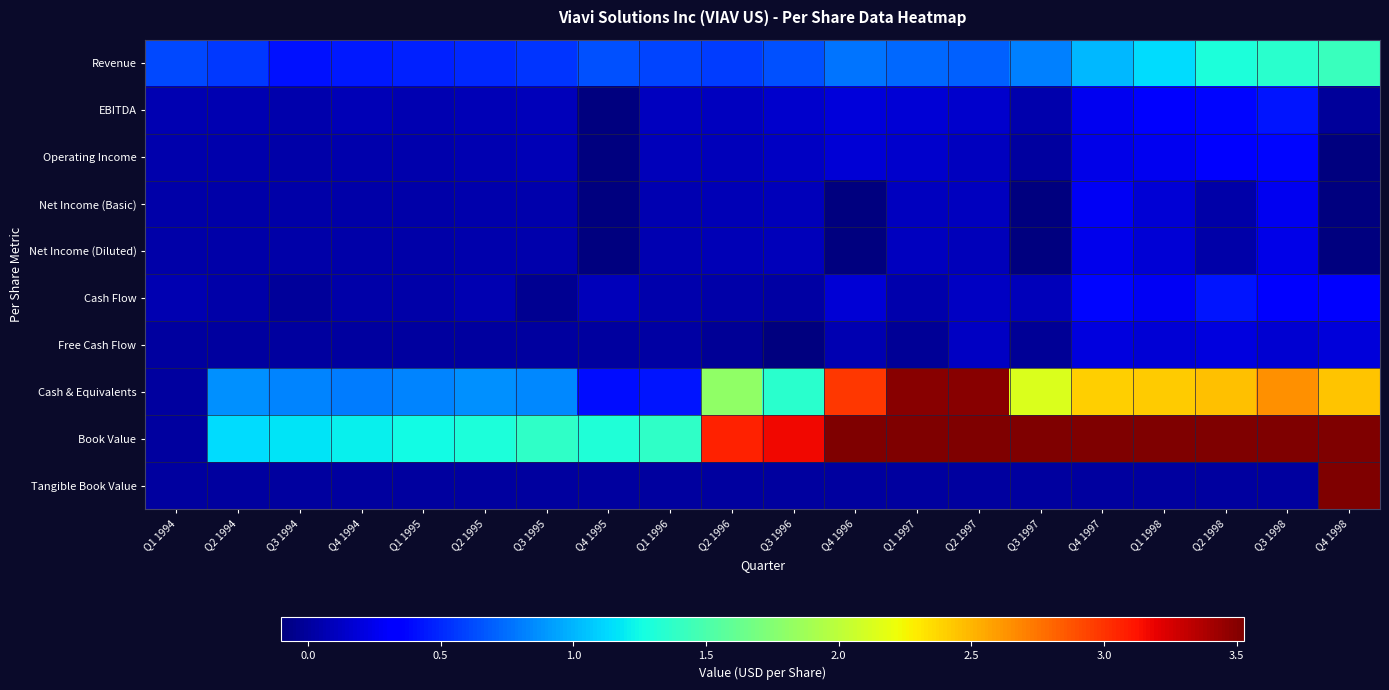

Reading right to left, transcribe all the data shown in this chart.

Revenue: Q4 1998=1.4	Q3 1998=1.4	Q2 1998=1.3	Q1 1998=1.1	Q4 1997=1.0	Q3 1997=0.8	Q2 1997=0.7	Q1 1997=0.7	Q4 1996=0.8	Q3 1996=0.6	Q2 1996=0.6	Q1 1996=0.6	Q4 1995=0.6	Q3 1995=0.5	Q2 1995=0.5	Q1 1995=0.5	Q4 1994=0.5	Q3 1994=0.4	Q2 1994=0.6	Q1 1994=0.6
EBITDA: Q4 1998=-0.0	Q3 1998=0.4	Q2 1998=0.4	Q1 1998=0.3	Q4 1997=0.3	Q3 1997=0.1	Q2 1997=0.1	Q1 1997=0.2	Q4 1996=0.2	Q3 1996=0.1	Q2 1996=0.1	Q1 1996=0.1	Q4 1995=-0.2	Q3 1995=0.1	Q2 1995=0.1	Q1 1995=0.1	Q4 1994=0.1	Q3 1994=0.1	Q2 1994=0.1	Q1 1994=0.1
Operating Income: Q4 1998=-0.1	Q3 1998=0.4	Q2 1998=0.3	Q1 1998=0.3	Q4 1997=0.2	Q3 1997=0.0	Q2 1997=0.1	Q1 1997=0.1	Q4 1996=0.2	Q3 1996=0.1	Q2 1996=0.1	Q1 1996=0.1	Q4 1995=-0.2	Q3 1995=0.1	Q2 1995=0.1	Q1 1995=0.1	Q4 1994=0.1	Q3 1994=0.0	Q2 1994=0.1	Q1 1994=0.1
Net Income (Basic): Q4 1998=-1.0	Q3 1998=0.3	Q2 1998=0.0	Q1 1998=0.2	Q4 1997=0.3	Q3 1997=-1.0	Q2 1997=0.1	Q1 1997=0.1	Q4 1996=-0.1	Q3 1996=0.1	Q2 1996=0.1	Q1 1996=0.1	Q4 1995=-0.1	Q3 1995=0.1	Q2 1995=0.0	Q1 1995=0.0	Q4 1994=0.0	Q3 1994=0.0	Q2 1994=0.0	Q1 1994=0.0
Net Income (Diluted): Q4 1998=-1.0	Q3 1998=0.2	Q2 1998=0.0	Q1 1998=0.2	Q4 1997=0.2	Q3 1997=-1.0	Q2 1997=0.1	Q1 1997=0.1	Q4 1996=-0.1	Q3 1996=0.1	Q2 1996=0.1	Q1 1996=0.1	Q4 1995=-0.1	Q3 1995=0.1	Q2 1995=0.0	Q1 1995=0.0	Q4 1994=0.0	Q3 1994=0.0	Q2 1994=0.0	Q1 1994=0.0
Cash Flow: Q4 1998=0.4	Q3 1998=0.4	Q2 1998=0.4	Q1 1998=0.3	Q4 1997=0.4	Q3 1997=0.1	Q2 1997=0.1	Q1 1997=0.1	Q4 1996=0.2	Q3 1996=0.0	Q2 1996=0.0	Q1 1996=0.0	Q4 1995=0.1	Q3 1995=-0.0	Q2 1995=0.1	Q1 1995=0.0	Q4 1994=0.0	Q3 1994=-0.0	Q2 1994=0.0	Q1 1994=0.1
Free Cash Flow: Q4 1998=0.2	Q3 1998=0.2	Q2 1998=0.2	Q1 1998=0.2	Q4 1997=0.2	Q3 1997=-0.0	Q2 1997=0.1	Q1 1997=-0.0	Q4 1996=0.1	Q3 1996=-0.4	Q2 1996=-0.0	Q1 1996=0.0	Q4 1995=0.0	Q3 1995=0.0	Q2 1995=0.0	Q1 1995=0.0	Q4 1994=0.0	Q3 1994=0.0	Q2 1994=0.0	Q1 1994=0.0
Cash & Equivalents: Q4 1998=2.5	Q3 1998=2.6	Q2 1998=2.5	Q1 1998=2.4	Q4 1997=2.4	Q3 1997=2.1	Q2 1997=3.5	Q1 1997=3.5	Q4 1996=3.0	Q3 1996=1.3	Q2 1996=1.8	Q1 1996=0.4	Q4 1995=0.4	Q3 1995=0.8	Q2 1995=0.9	Q1 1995=0.8	Q4 1994=0.8	Q3 1994=0.8	Q2 1994=0.9	Q1 1994=0.0
Book Value: Q4 1998=7.2	Q3 1998=5.1	Q2 1998=4.8	Q1 1998=4.7	Q4 1997=4.4	Q3 1997=4.1	Q2 1997=5.1	Q1 1997=4.9	Q4 1996=4.8	Q3 1996=3.2	Q2 1996=3.1	Q1 1996=1.4	Q4 1995=1.3	Q3 1995=1.4	Q2 1995=1.3	Q1 1995=1.3	Q4 1994=1.2	Q3 1994=1.2	Q2 1994=1.1	Q1 1994=0.0
Tangible Book Value: Q4 1998=4.5	Q3 1998=0.0	Q2 1998=0.0	Q1 1998=0.0	Q4 1997=0.0	Q3 1997=0.0	Q2 1997=0.0	Q1 1997=0.0	Q4 1996=0.0	Q3 1996=0.0	Q2 1996=0.0	Q1 1996=0.0	Q4 1995=0.0	Q3 1995=0.0	Q2 1995=0.0	Q1 1995=0.0	Q4 1994=0.0	Q3 1994=0.0	Q2 1994=0.0	Q1 1994=0.0